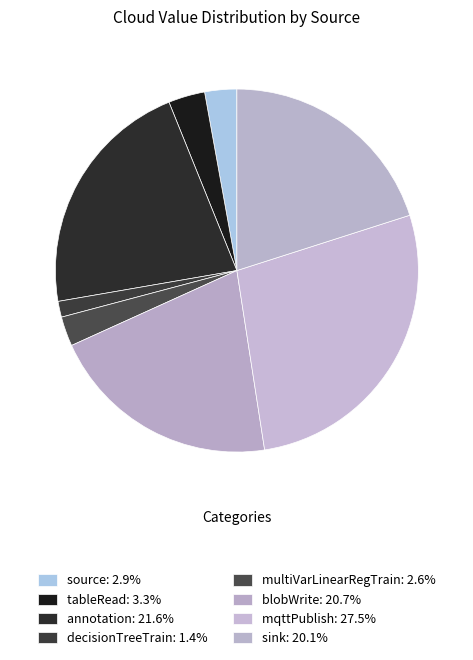

Count the number of slices in the pie.

8